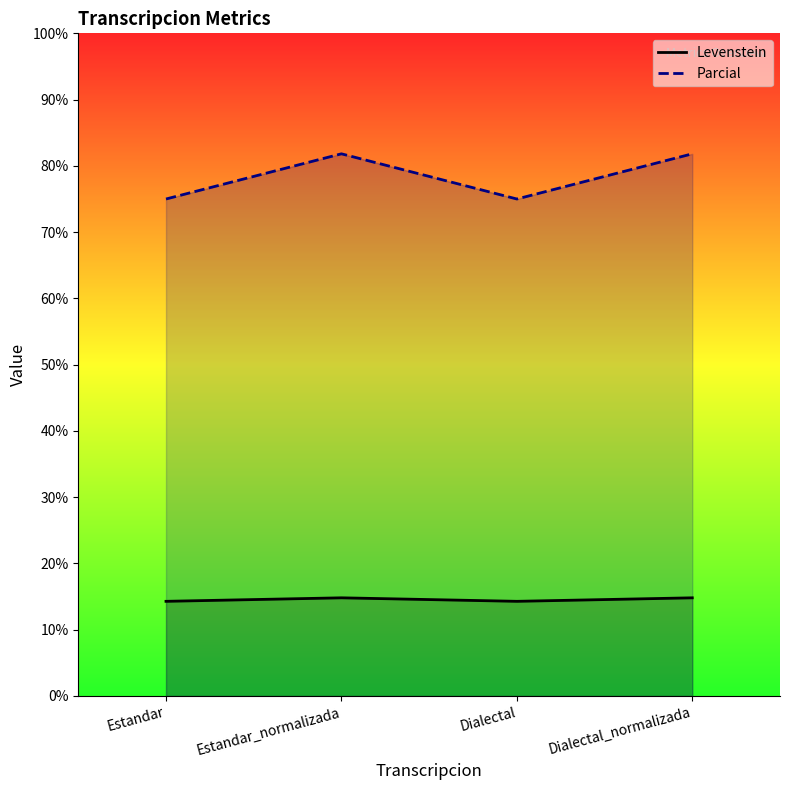

Where is Parcial nearest to the value 78?

Estandar